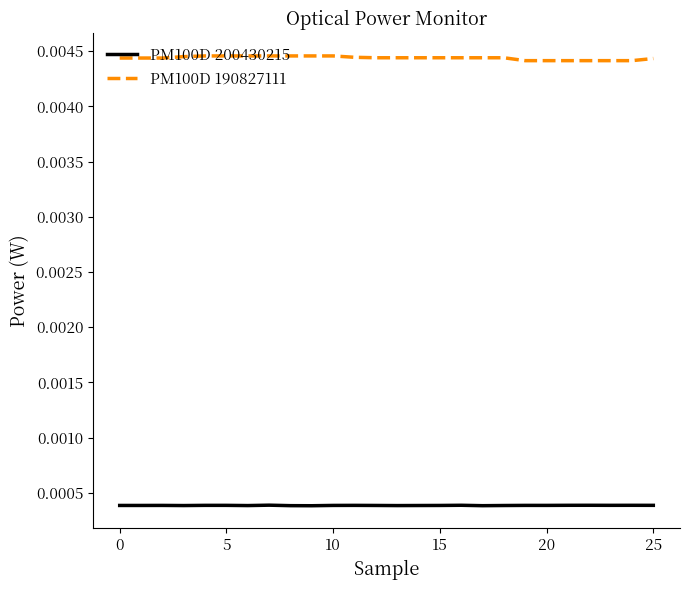

True or false: PM100D 200430215 and PM100D 190827111 cross at least once.

False